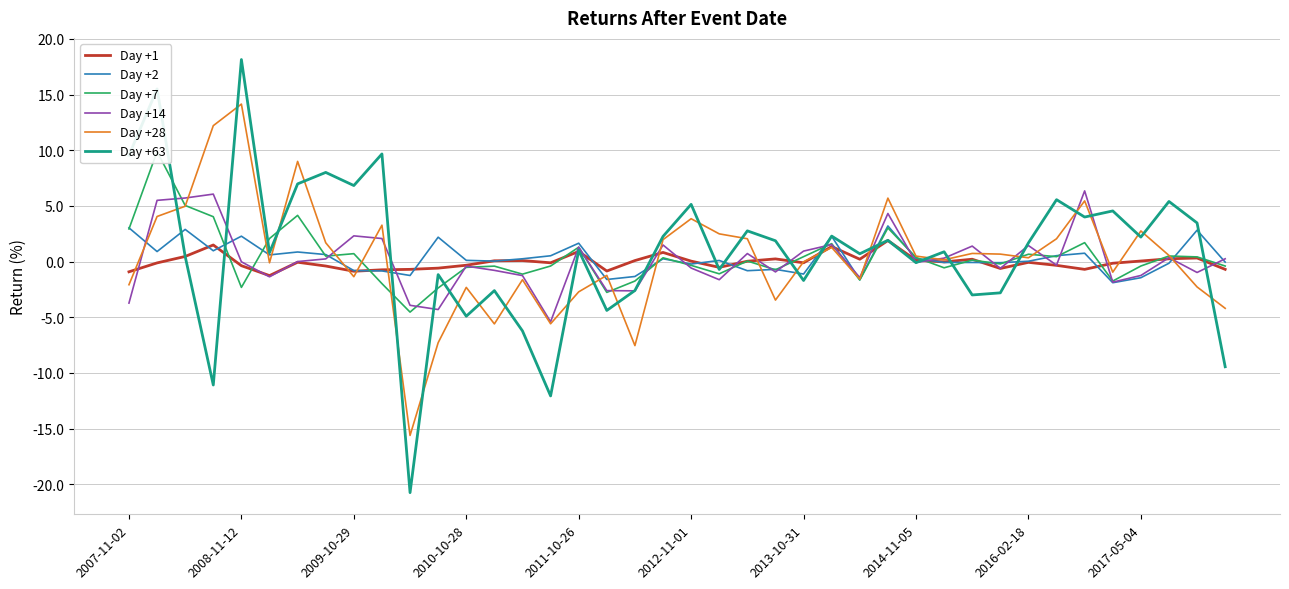

What is the lowest value of the Day +14 series?

-5.4